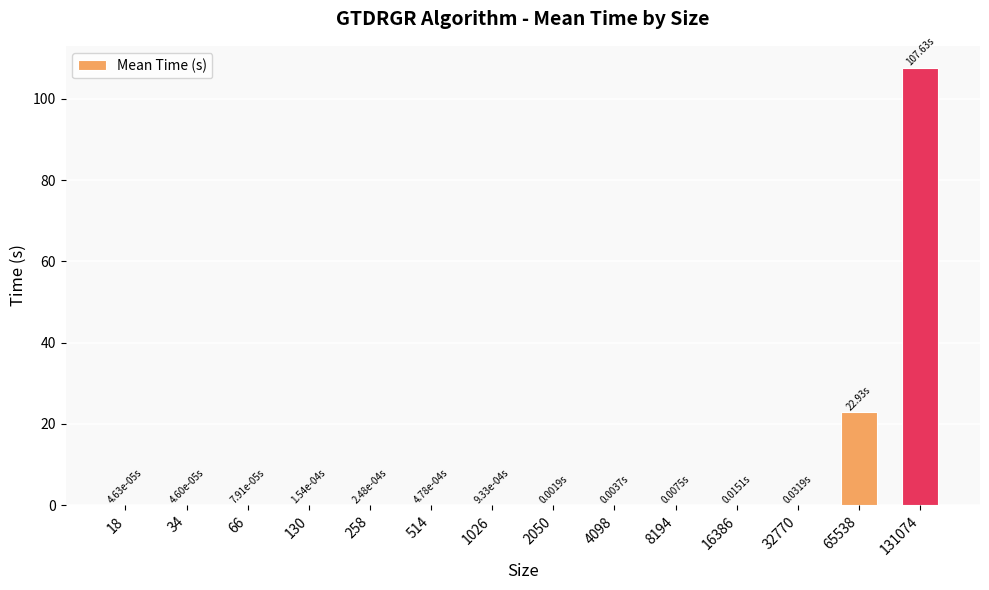

What is the sum of all values?

130.6